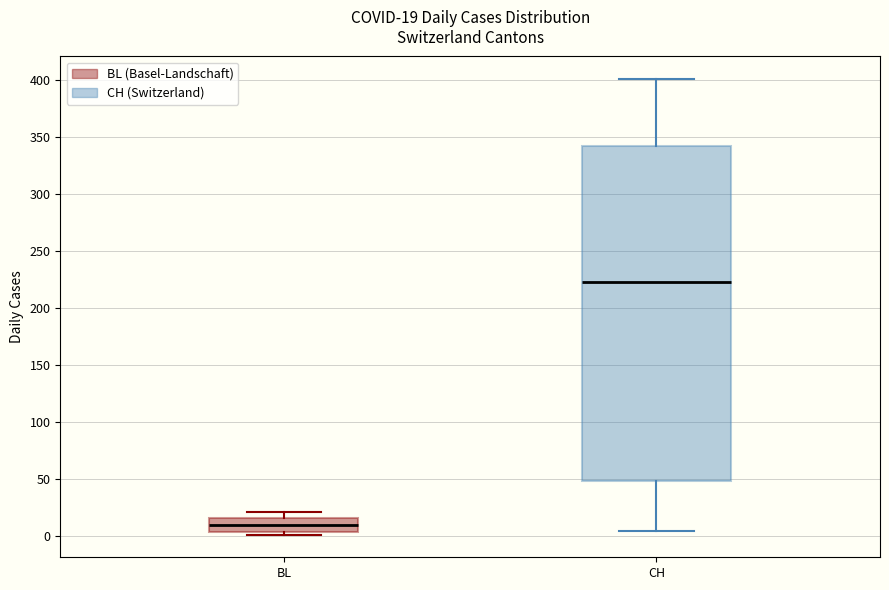

Which box's median line is the lowest?

BL